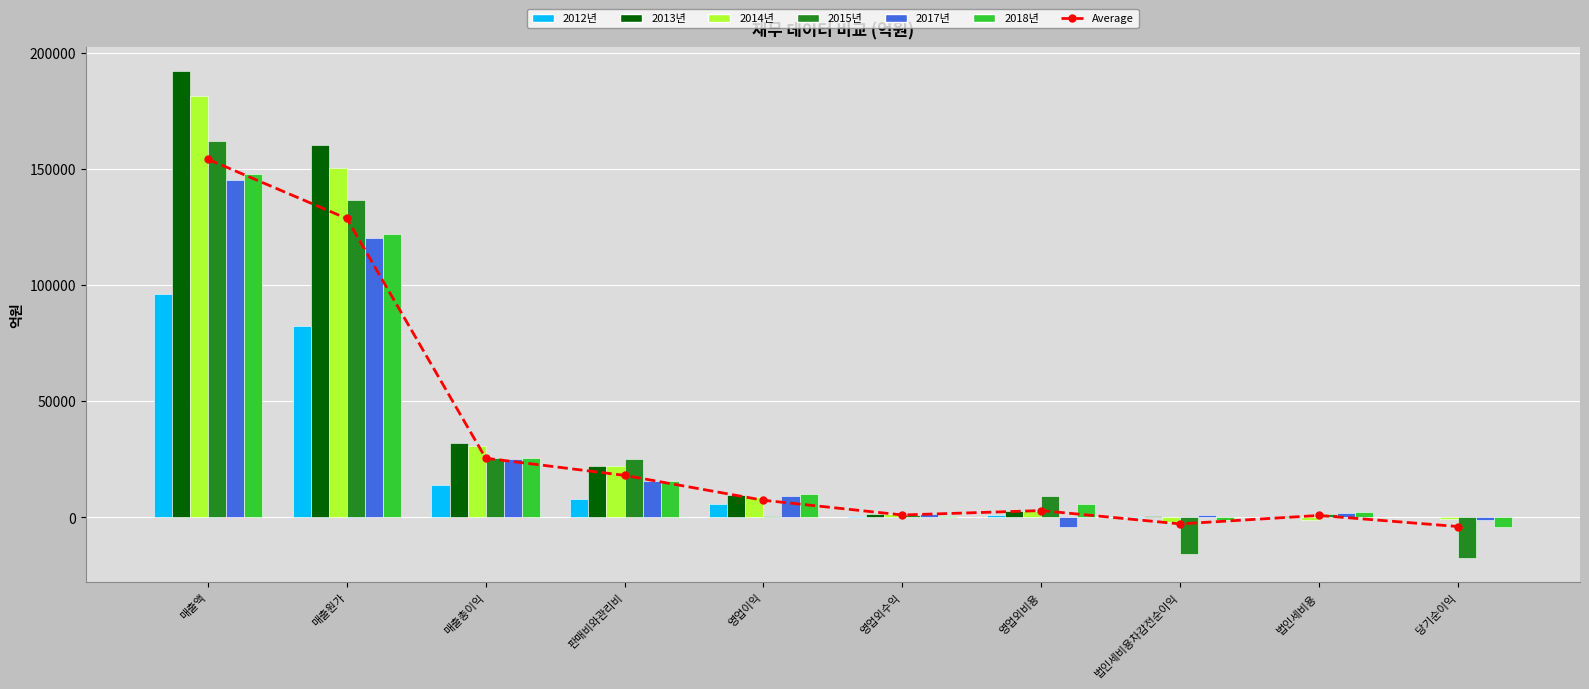

What is the label of the 10th bar from the right?

매출액